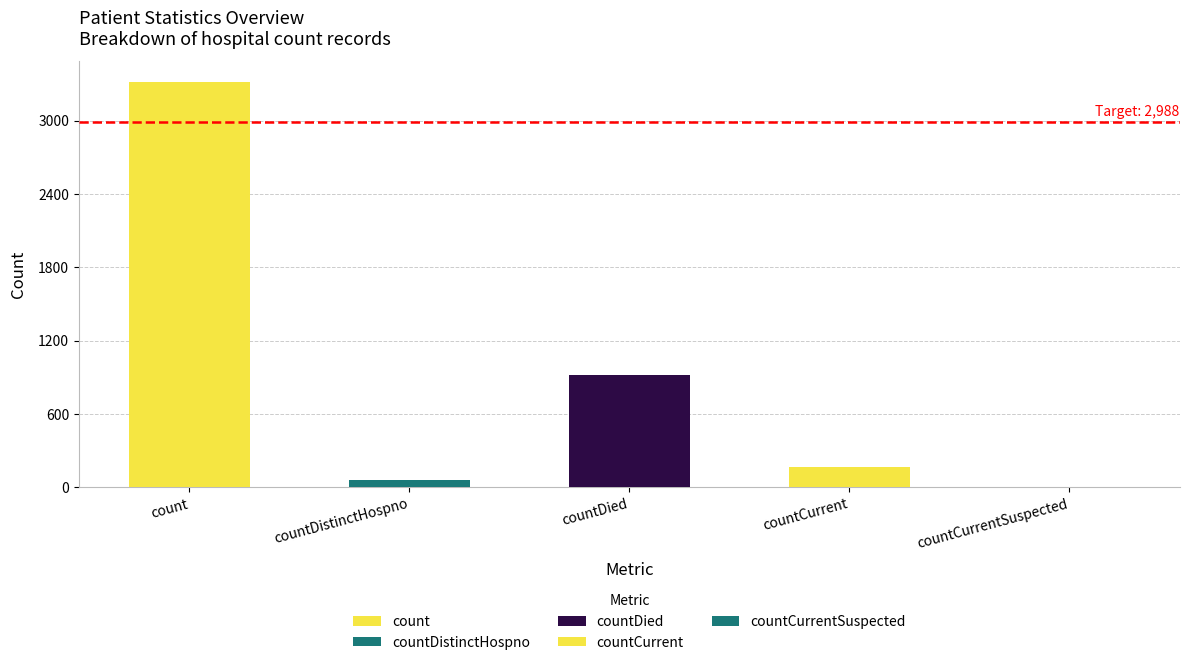

Is it true that the value at count is 3320?

True